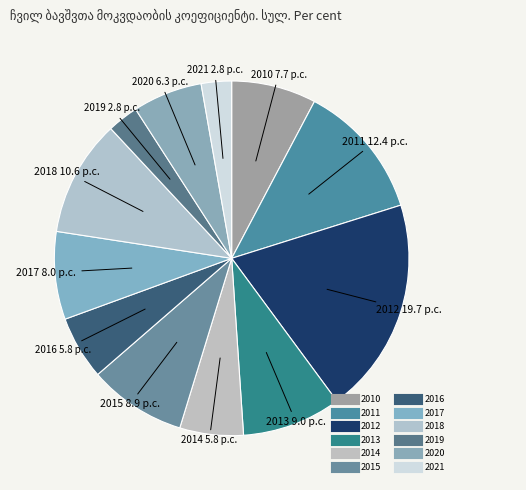

How many slices are in this pie chart?

12